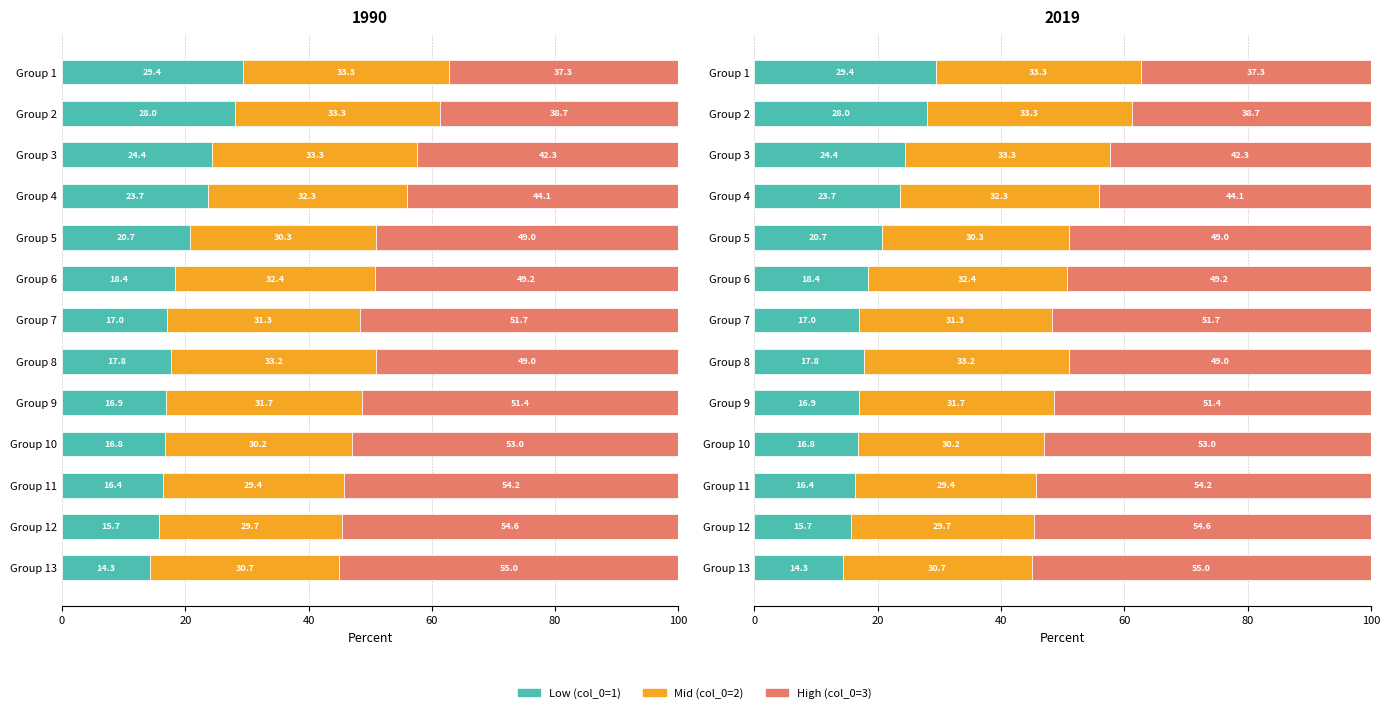

How many data points in Mid (col_0=2) are above 31?

8